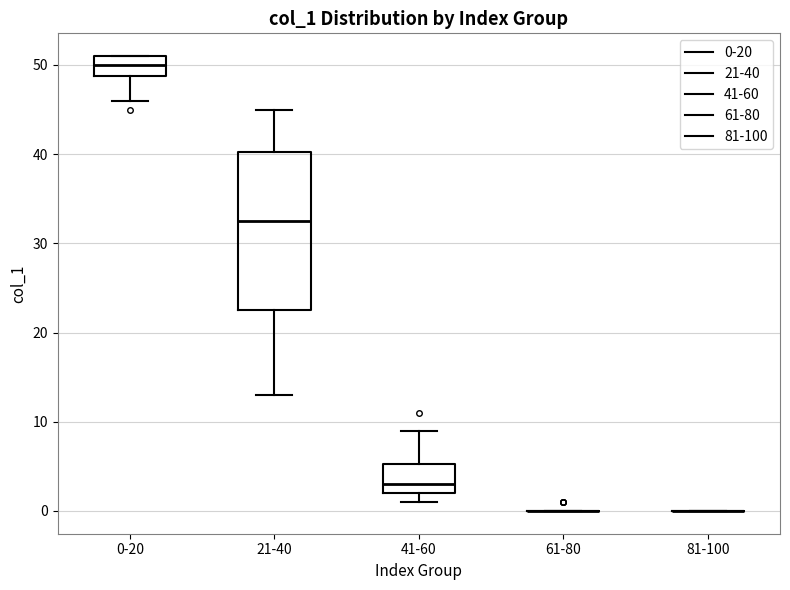

Reading left to right, read every box against the y-axis: the position of its median line, the range the box covers, and the ends of its whiskers. The values are not printed on the chart, so give them approximately, as read against the axis.

0-20: median 50, box 49 to 51, whiskers 46 to 51
21-40: median 33, box 23 to 40, whiskers 13 to 45
41-60: median 3, box 2 to 5, whiskers 1 to 9
61-80: box collapsed to a line at 0, whiskers 0 to 0
81-100: box collapsed to a line at 0, whiskers 0 to 0